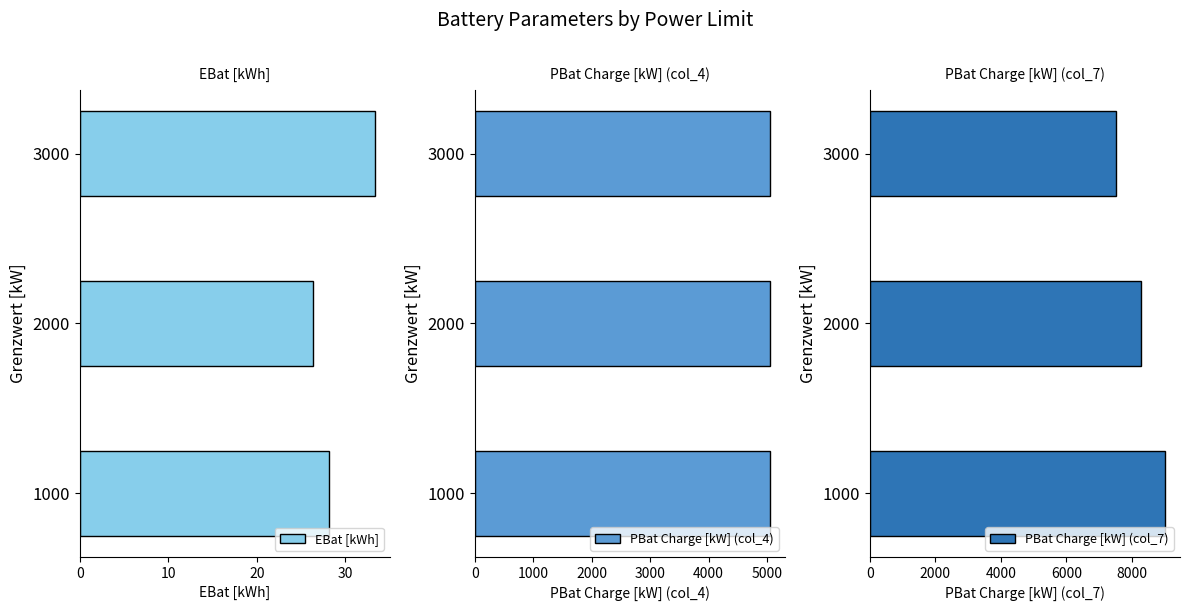

What is the sum of all PBat Charge [kW] (col_7) values?

24787.3